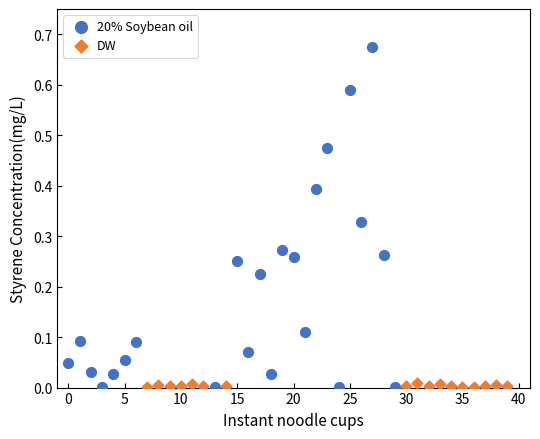

Which series contains the highest Y value?

20% Soybean oil